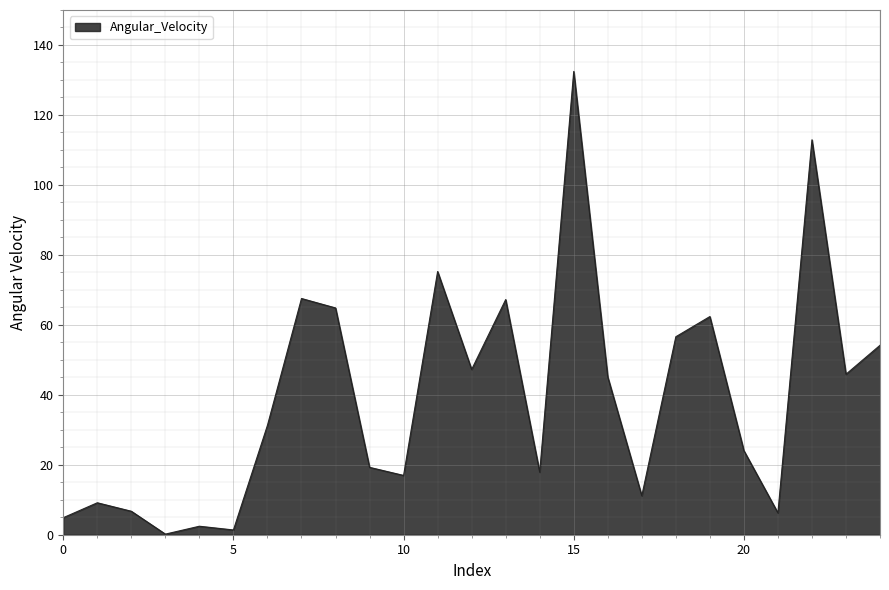

Count the number of categories in the chart.

25